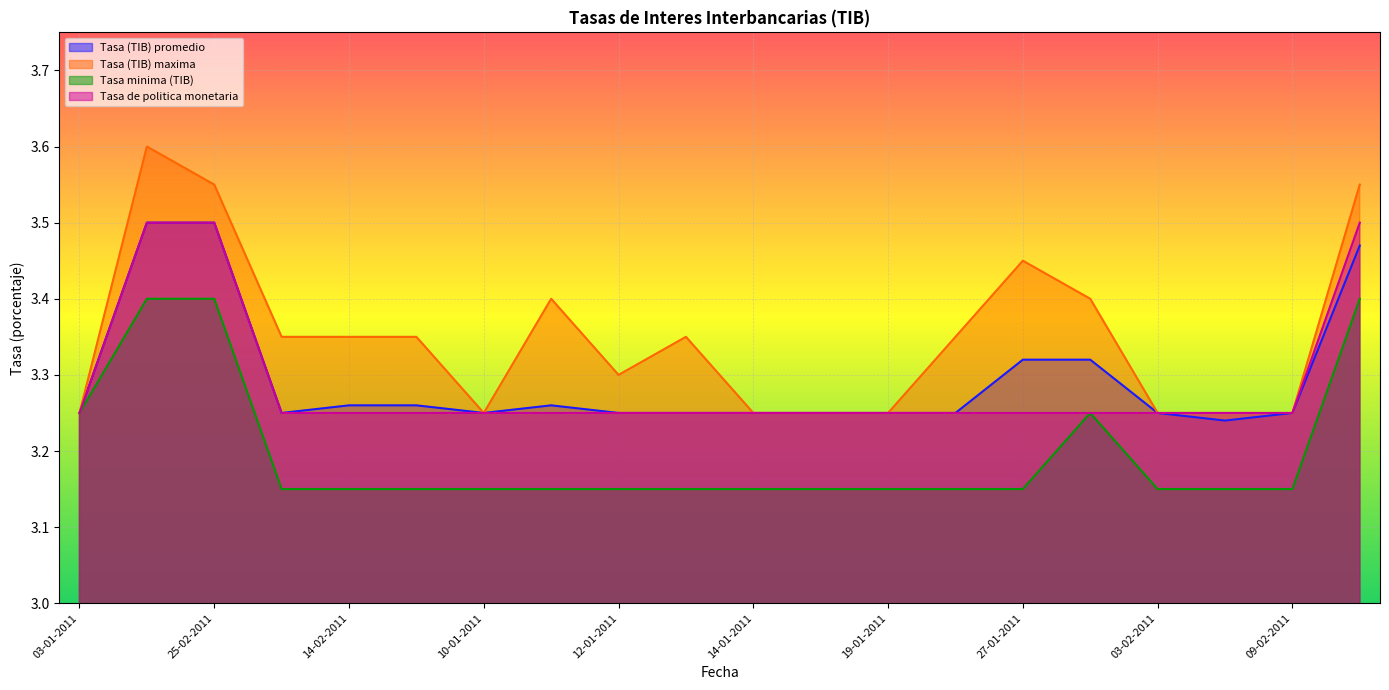

What is the average value of the Tasa de politica monetaria series?

3.3